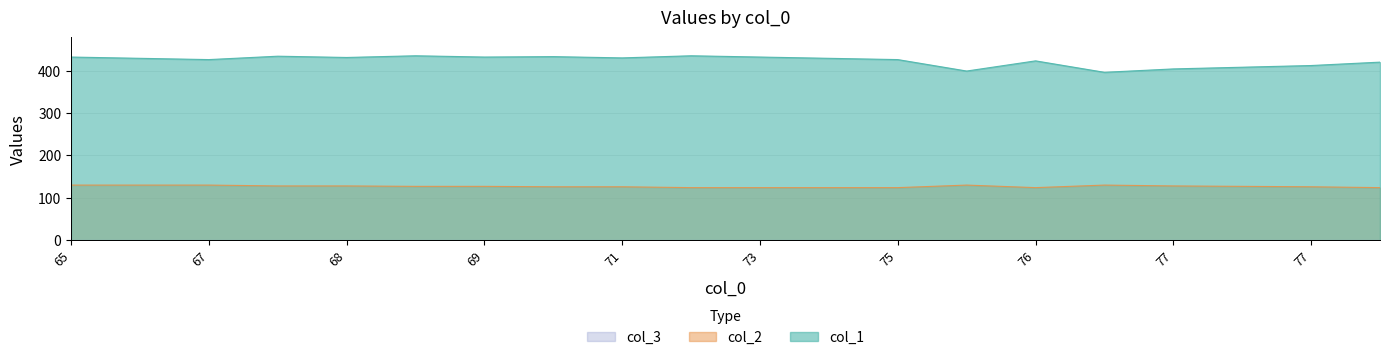

The value of col_2 at 65 is 217. True or false?

False